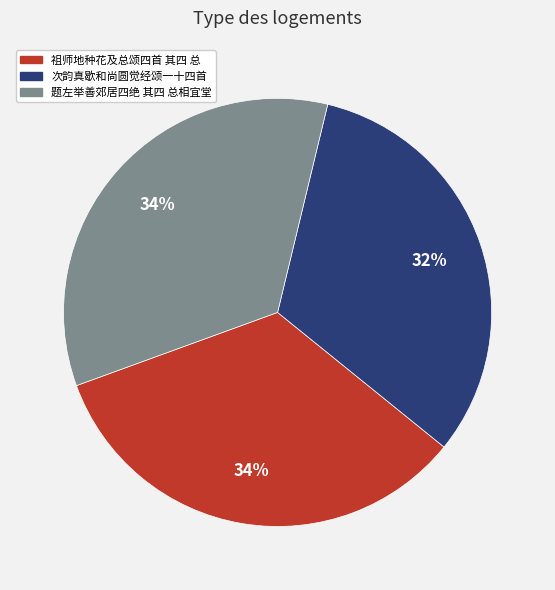

Is there a majority slice in this chart?

No